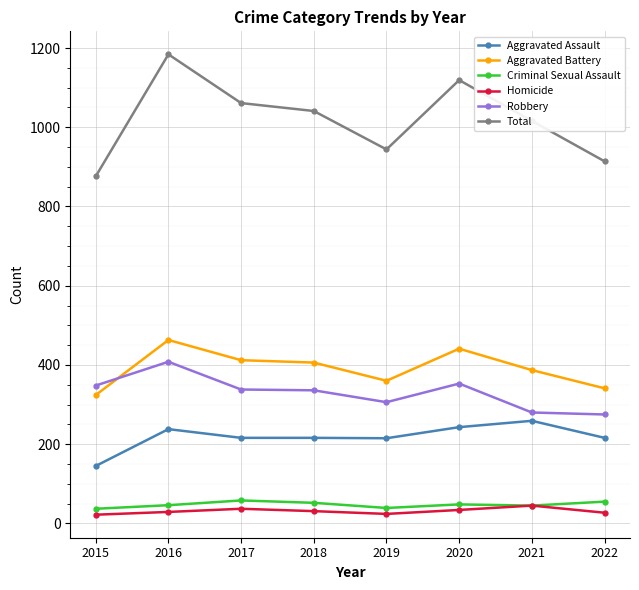

What are all the series names shown in the legend?

Aggravated Assault, Aggravated Battery, Criminal Sexual Assault, Homicide, Robbery, Total